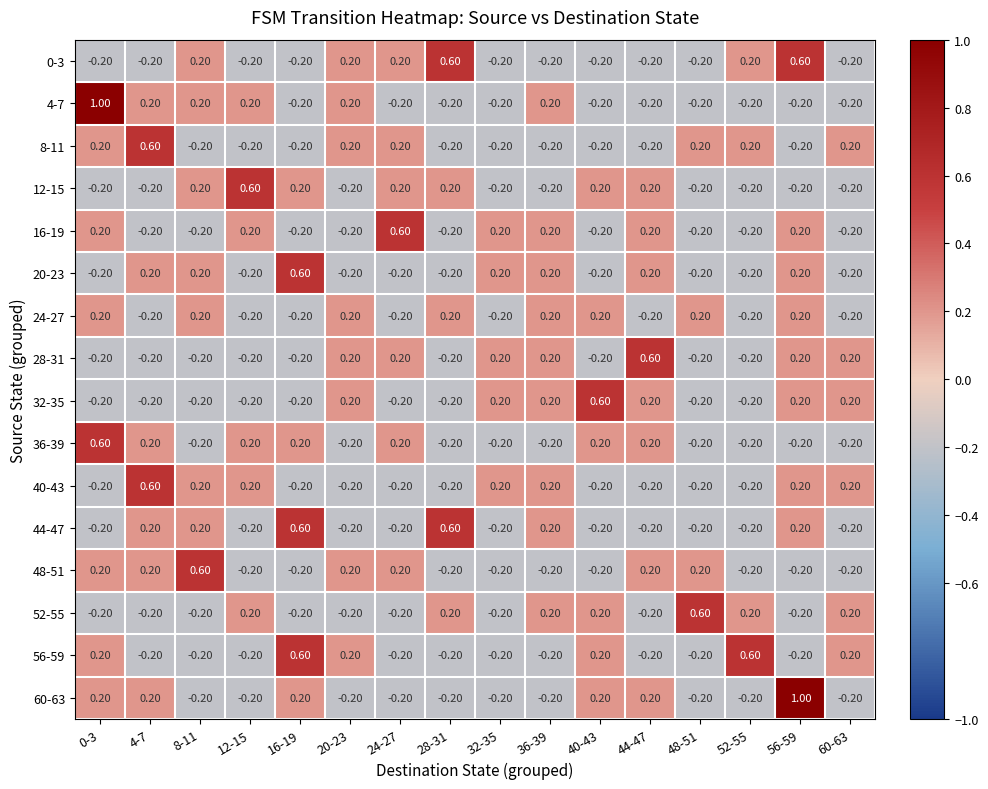

At which category is the sum across all series the highest?

56-59